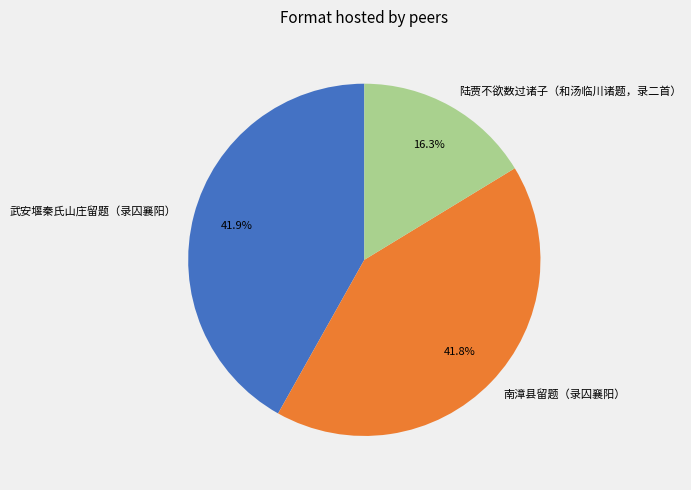

To the nearest percent, what portion does 陆贾不欲数过诸子（和汤临川诸题，录二首） represent?

16%